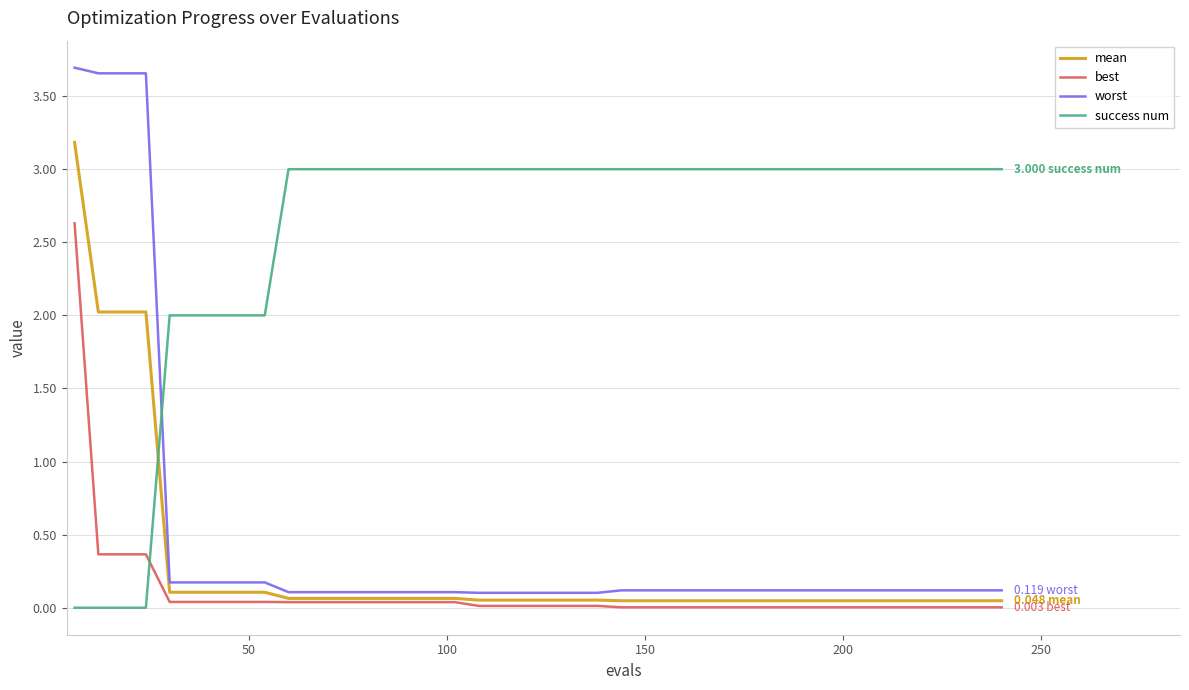

How many distinct data groups are displayed?

4